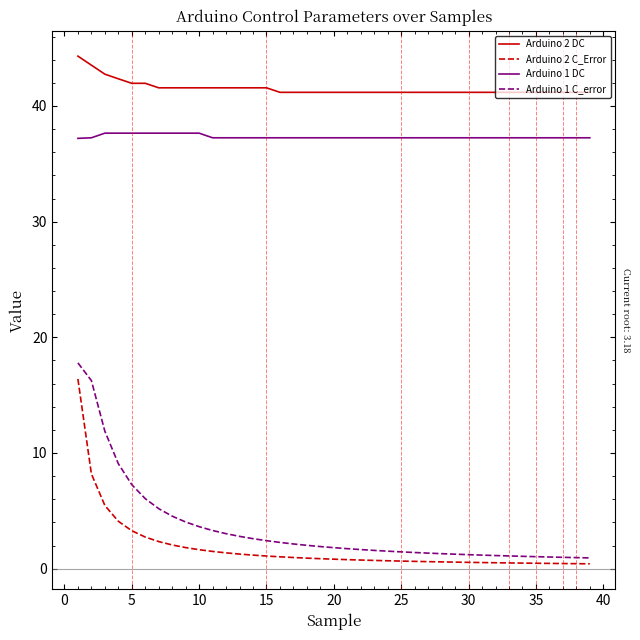

True or false: Arduino 2 C_Error and Arduino 1 DC intersect in this chart.

False